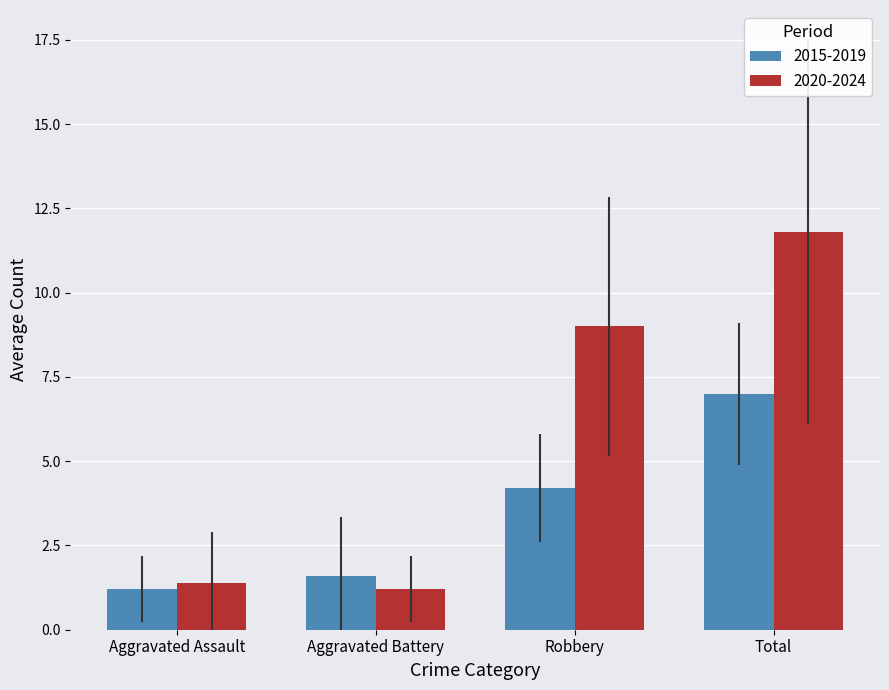

How many data points in 2020-2024 are less than 9?

2